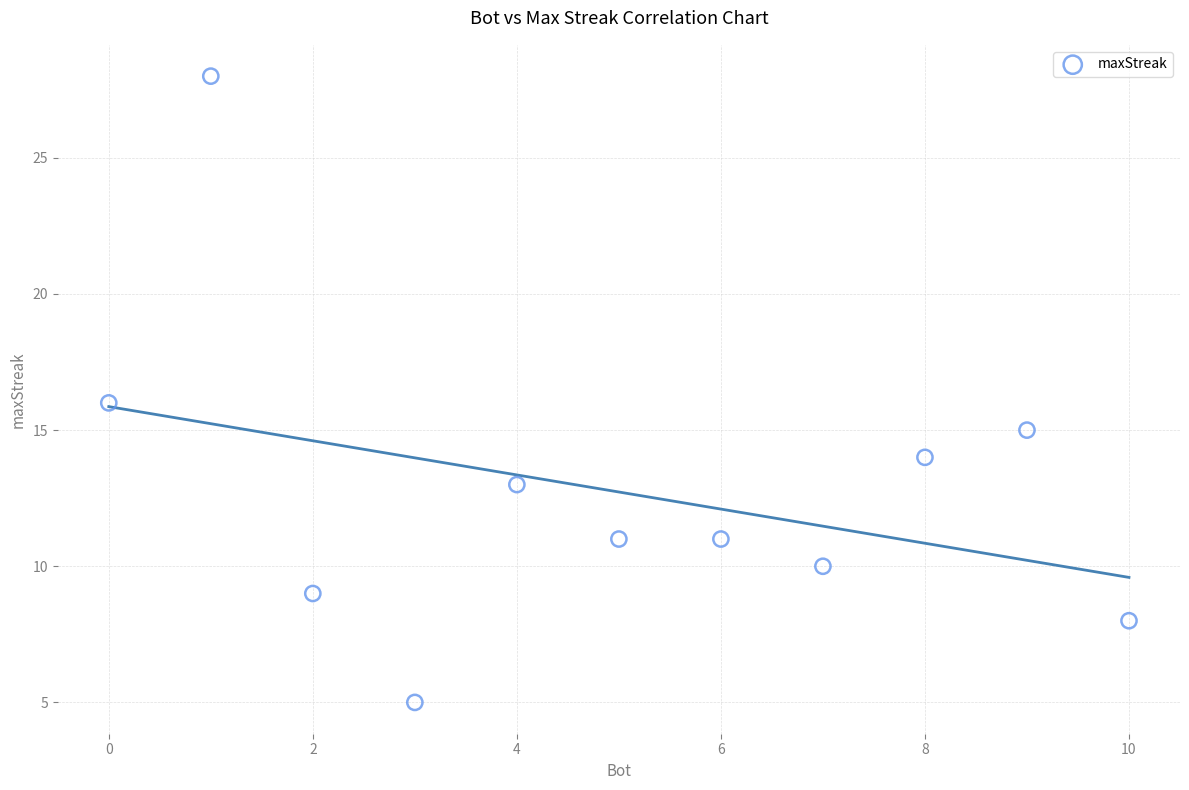

What is the average X value?

5